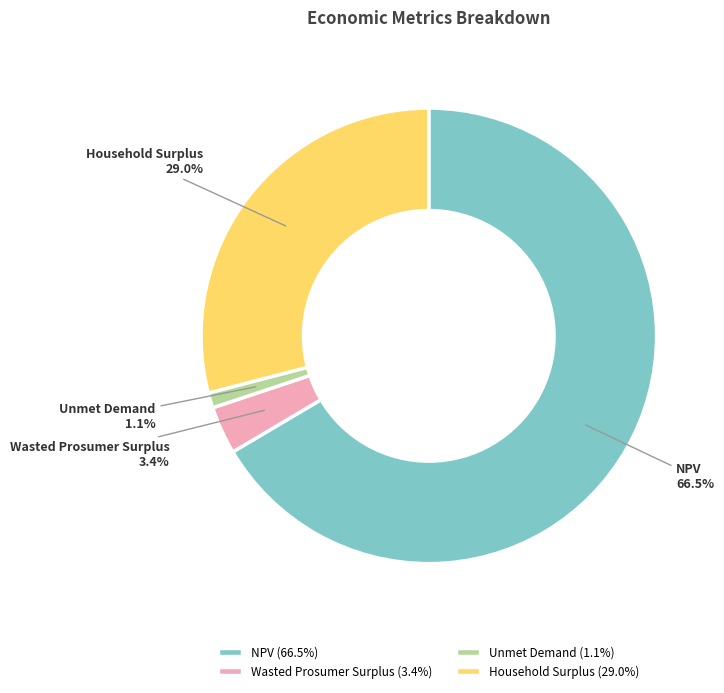

What is the total percentage of Unmet Demand and Household Surplus?

30.1%